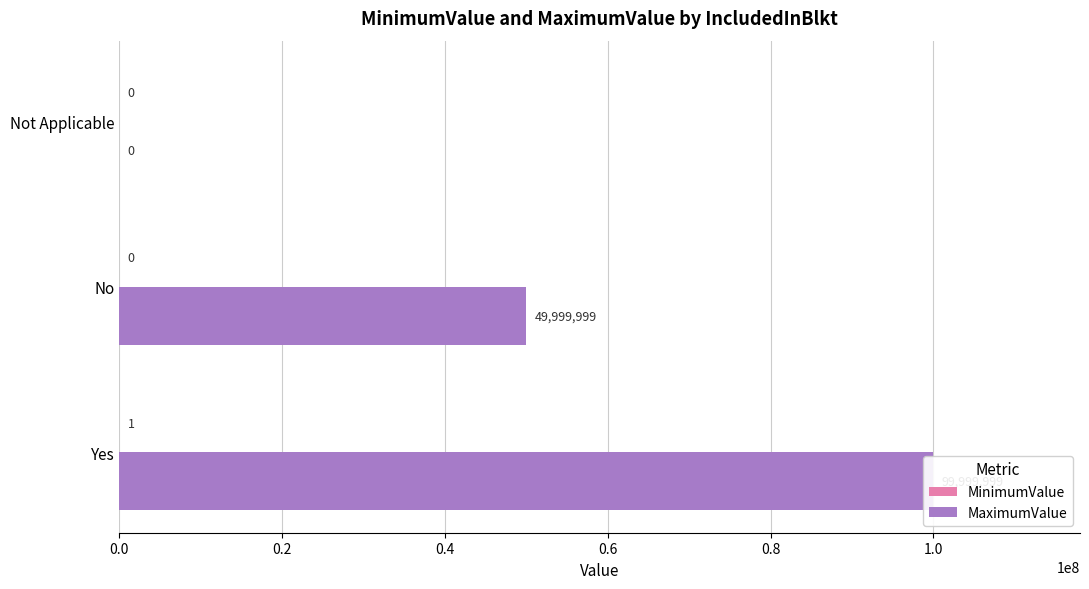

What is the maximum value for MaximumValue?

99999999